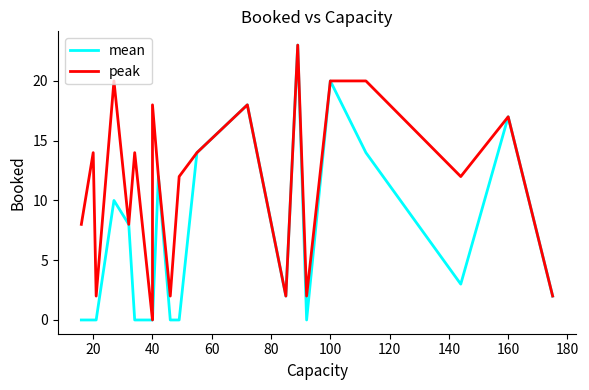

What are all the series names shown in the legend?

mean, peak